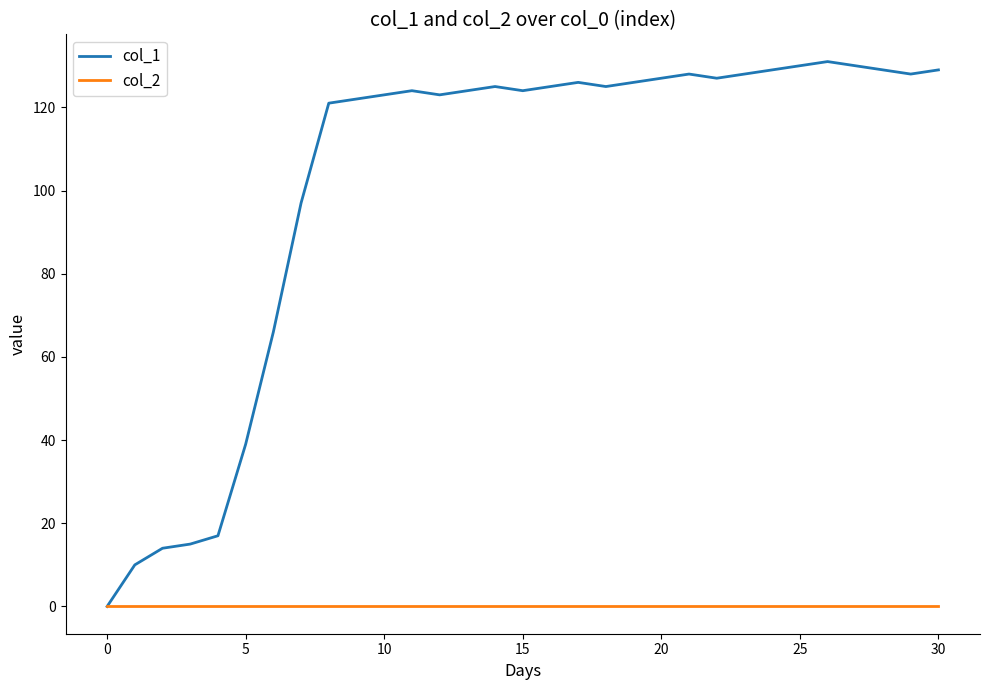

Rank the series by their average value, from lowest to highest.

col_2, col_1